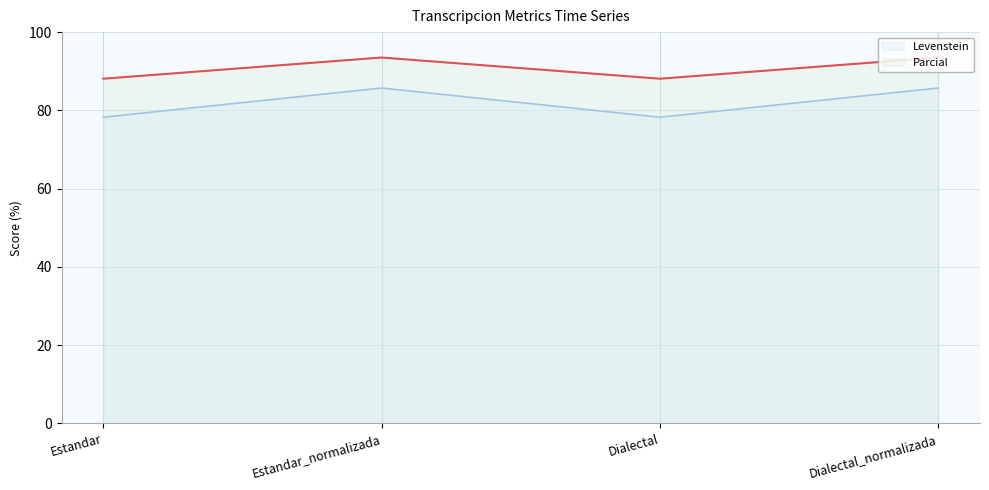

Which series has the largest total across all categories?

Parcial